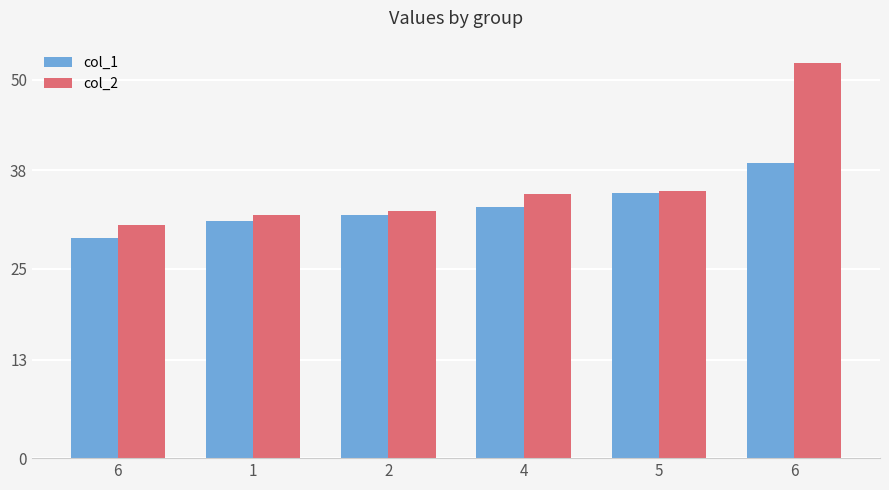

How many categories are shown in the chart?

6